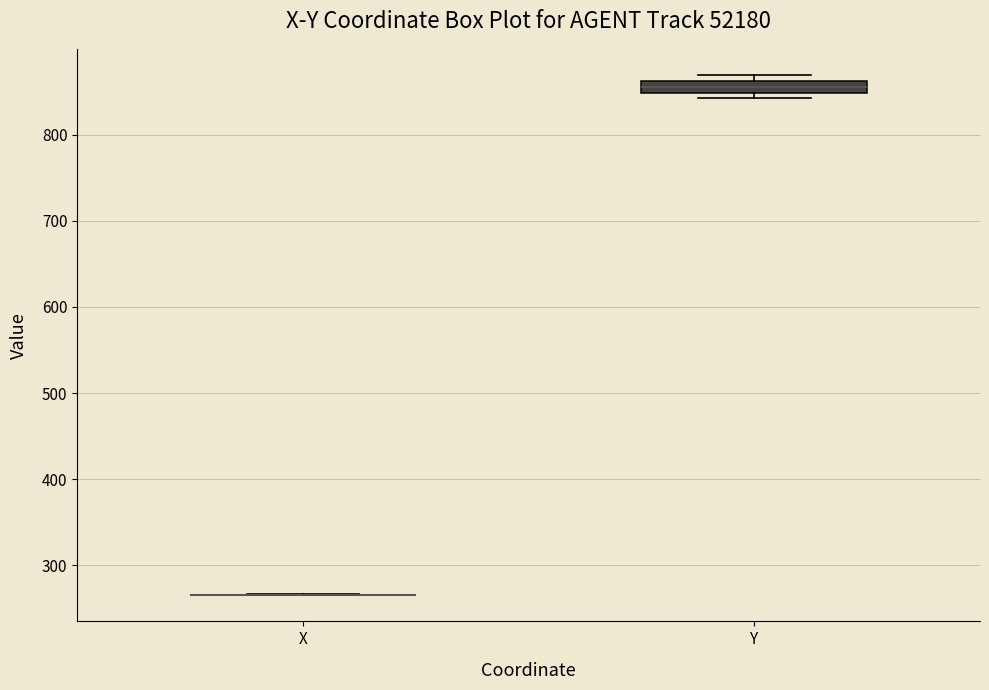

Where is the upper edge of the box for Y on the y-axis? The values are not printed on the chart, so give them approximately, as read against the axis.

860